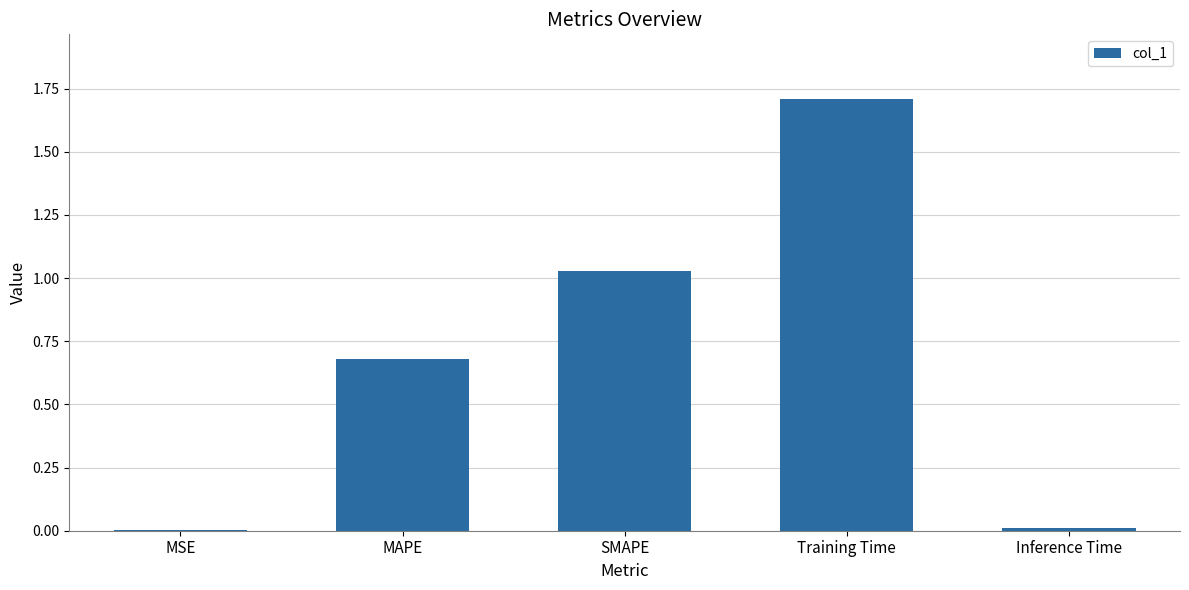

What is the change in value from SMAPE to Training Time?

+0.7